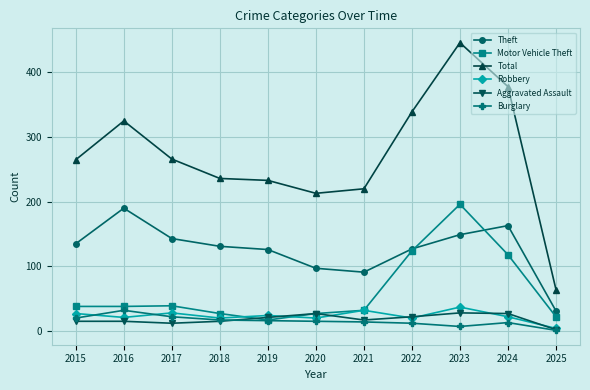

True or false: Robbery and Total intersect in this chart.

False